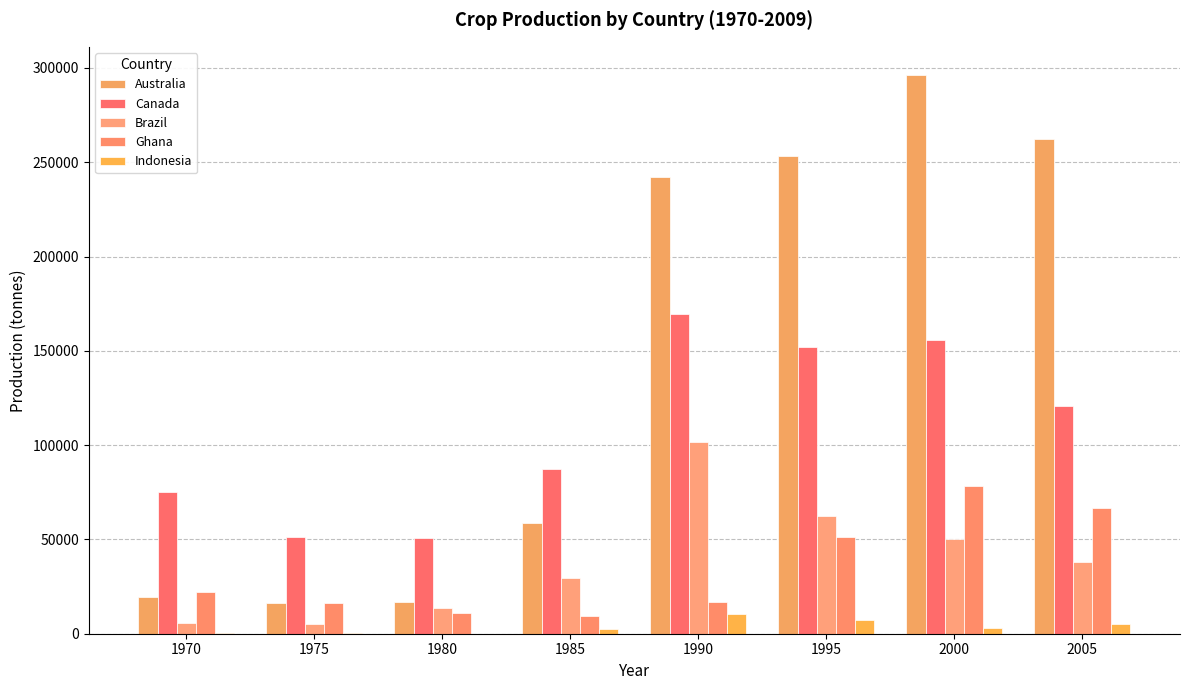

Reading right to left, transcribe all the data shown in this chart.

Australia: 262156	296420	253084	242420	58521	17035	16386	19282
Canada: 120541	155538	152032	169412	87561	50620	51433	74917
Brazil: 38293	50393	62424	101728	29673	13752	5351	5830
Ghana: 66852	78399	51330	16563	9311	10981	16326	22240
Indonesia: 5338	2871	7410	10710	2400	70	254	237